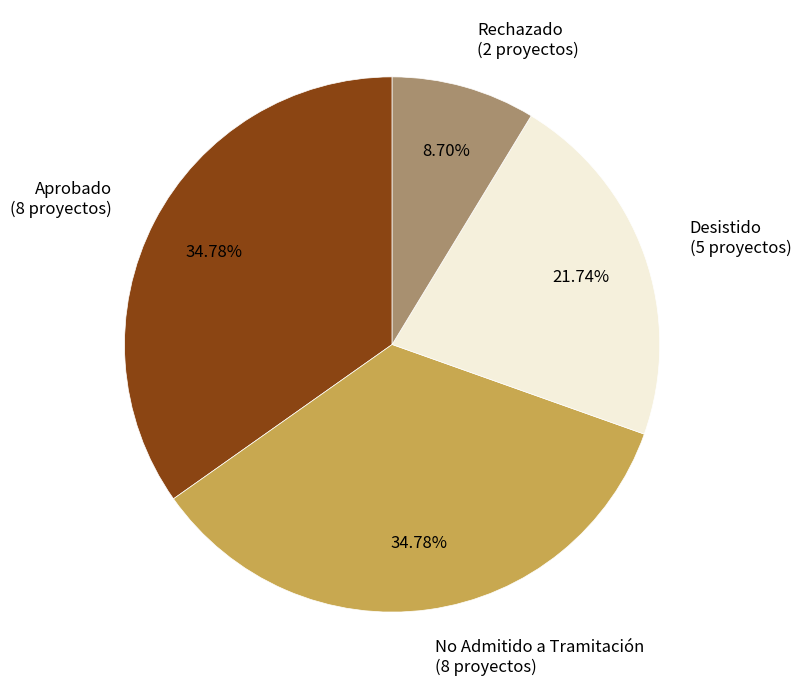

What percentage is NOT represented by Desistido?

78.3%